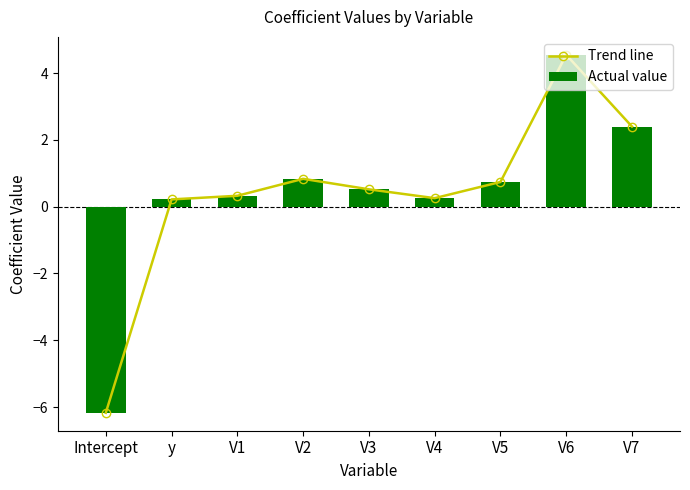

What is the total value across all series at y?

0.4